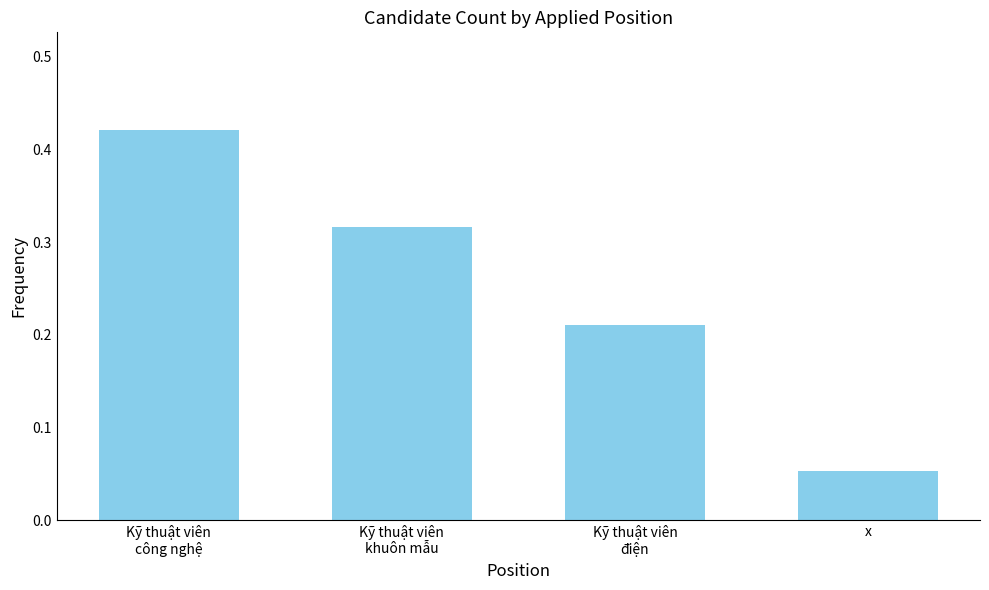

Which category has the lowest value across all series?

x